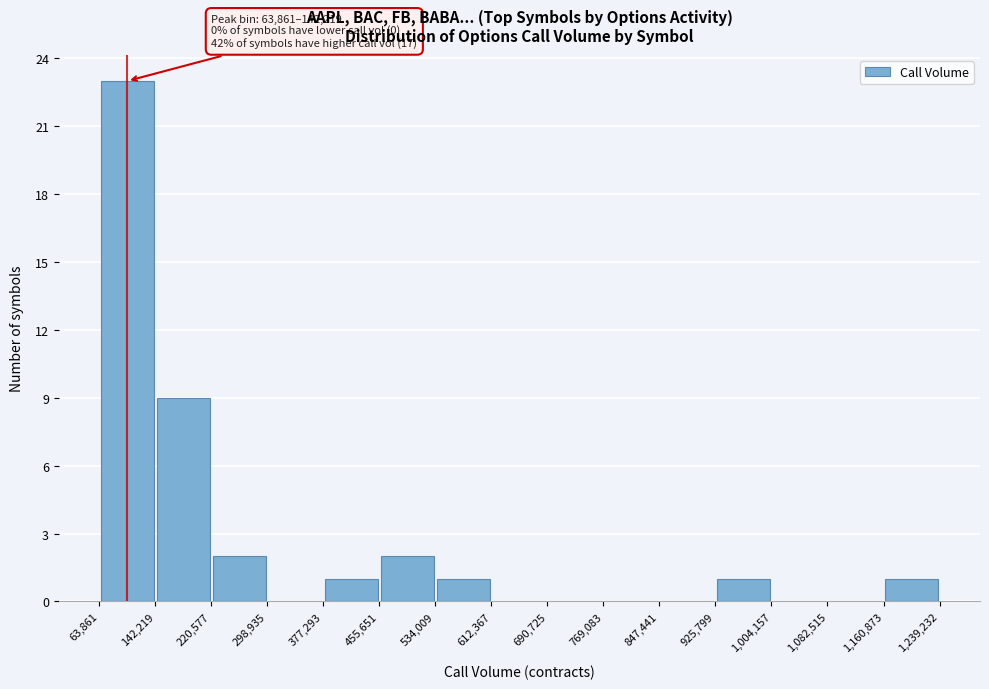

Which range on the x-axis has the tallest bar?

63,861 to 142,219